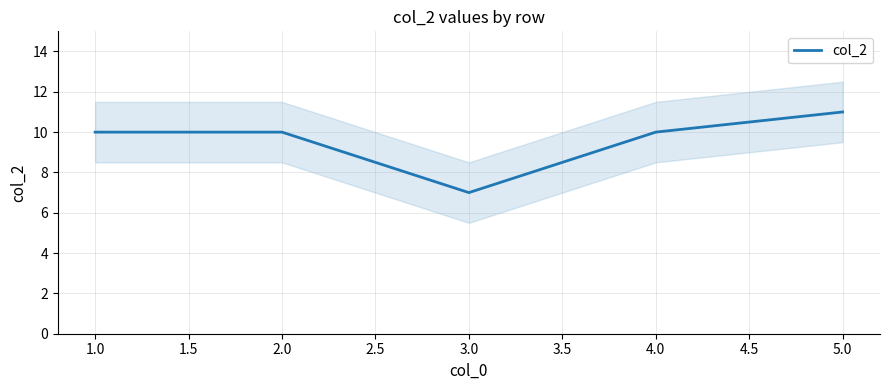

What is the lowest value of the col_2 series?

7